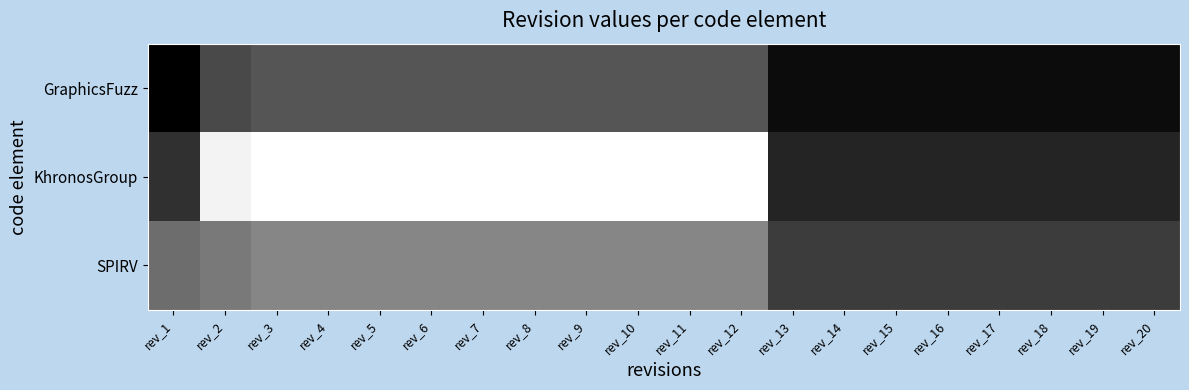

Reading left to right, transcribe all the data shown in this chart.

GraphicsFuzz: rev_1=0	rev_2=6	rev_3=7	rev_4=7	rev_5=7	rev_6=7	rev_7=7	rev_8=7	rev_9=7	rev_10=7	rev_11=7	rev_12=7	rev_13=1	rev_14=1	rev_15=1	rev_16=1	rev_17=1	rev_18=1	rev_19=1	rev_20=1
KhronosGroup: rev_1=4	rev_2=20	rev_3=21	rev_4=21	rev_5=21	rev_6=21	rev_7=21	rev_8=21	rev_9=21	rev_10=21	rev_11=21	rev_12=21	rev_13=3	rev_14=3	rev_15=3	rev_16=3	rev_17=3	rev_18=3	rev_19=3	rev_20=3
SPIRV: rev_1=9	rev_2=10	rev_3=11	rev_4=11	rev_5=11	rev_6=11	rev_7=11	rev_8=11	rev_9=11	rev_10=11	rev_11=11	rev_12=11	rev_13=5	rev_14=5	rev_15=5	rev_16=5	rev_17=5	rev_18=5	rev_19=5	rev_20=5